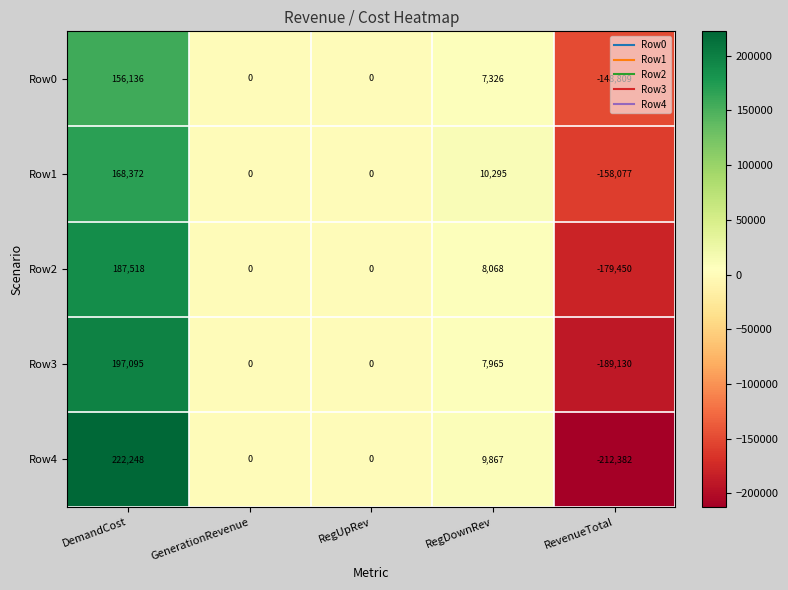

Where does the Row2 series first go above 0?

DemandCost